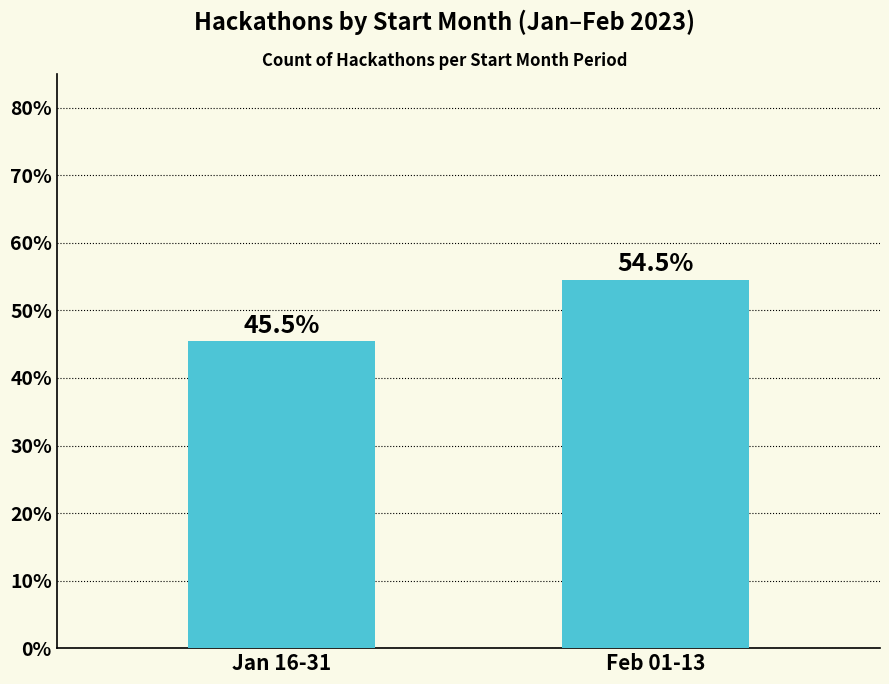

What is the maximum value shown in the chart?

54.5